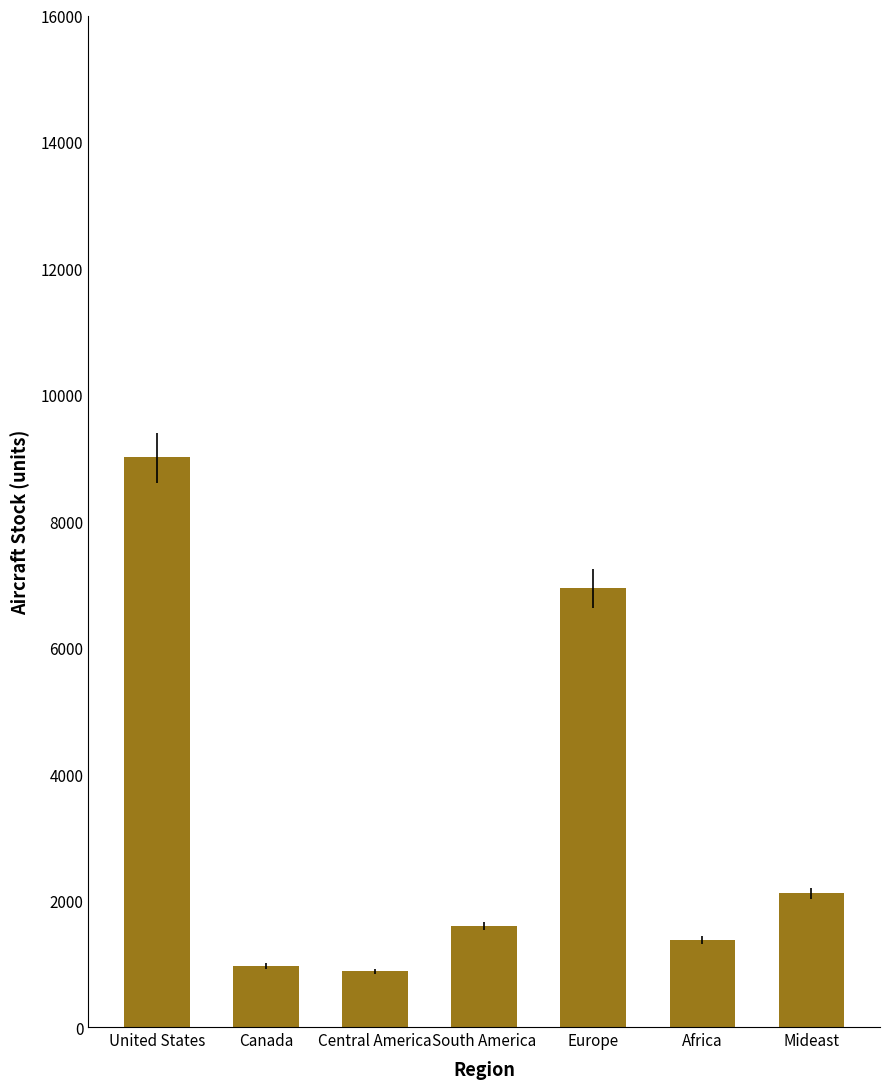

What is the smallest value displayed?

884.3